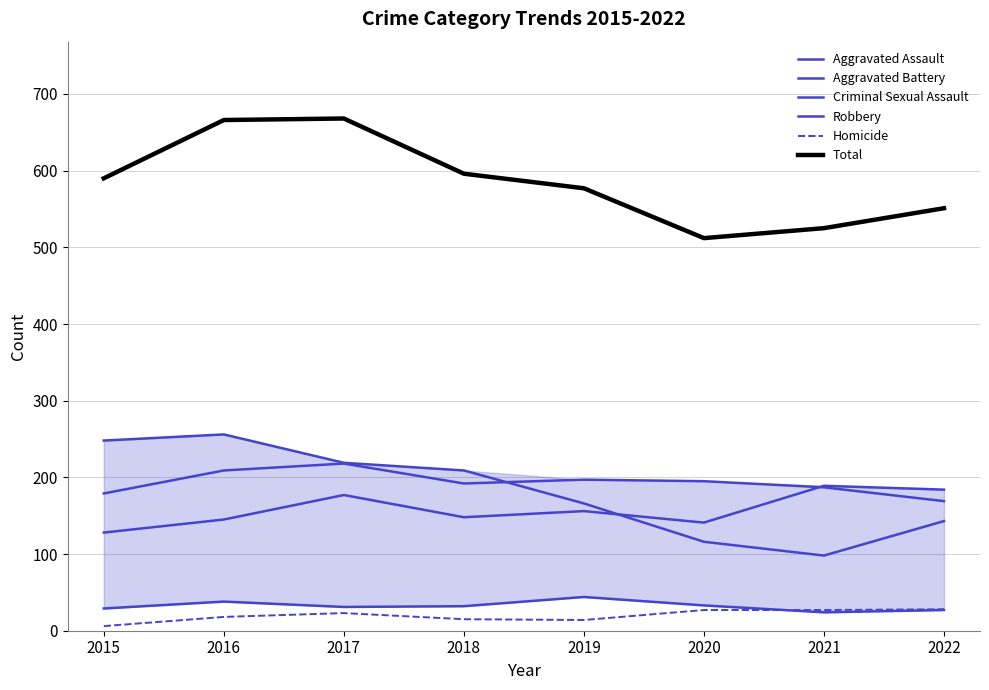

Which series has the widest spread of values?

Robbery